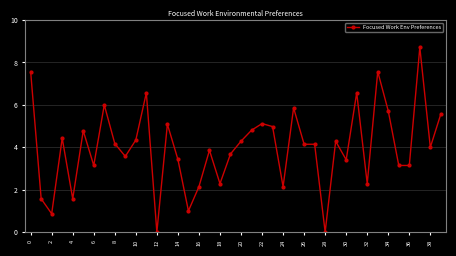

True or false: there are more than 1 points higher than both neighbors.

True